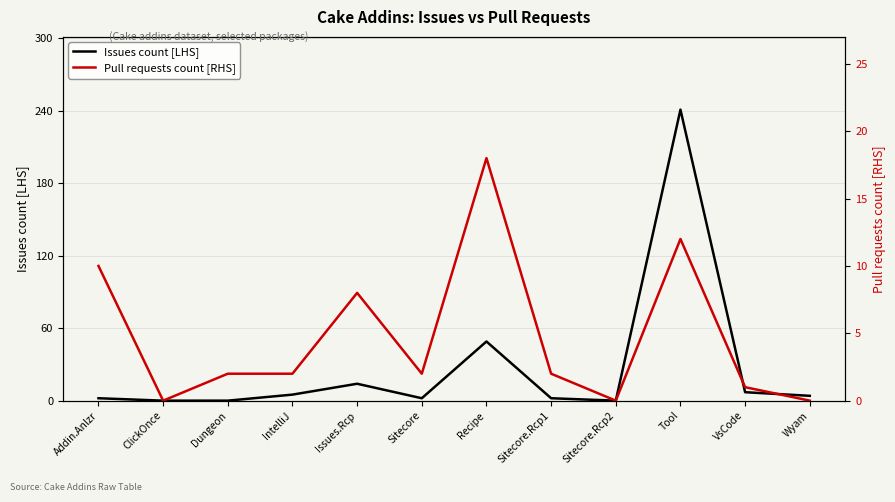

Reading right to left, list all the values displayed in this chart.

Issues count [LHS]: 4	7	241	0	2	49	2	14	5	0	0	2
Pull requests count [RHS]: 0	1	12	0	2	18	2	8	2	2	0	10